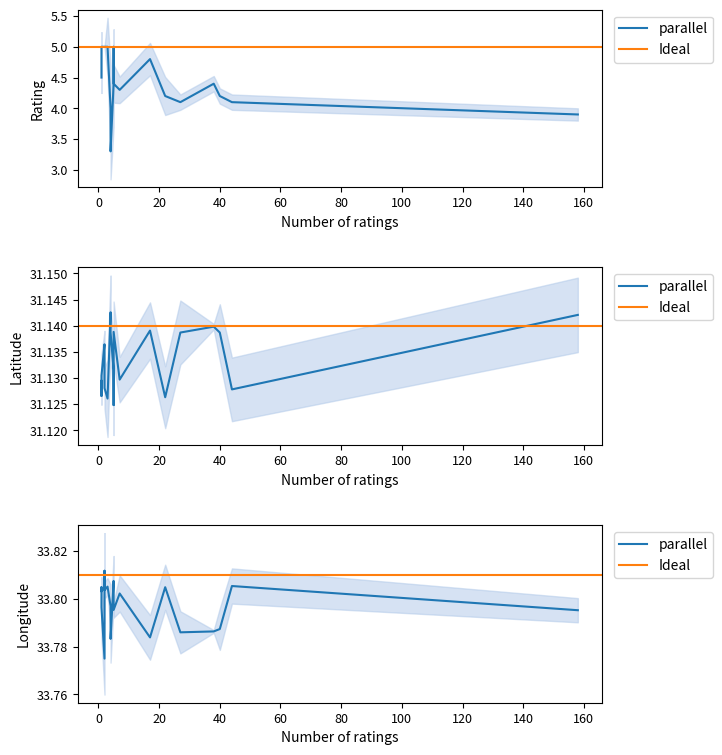

Rank the series at 1 from highest to lowest value.

Longitude, Latitude, Rating